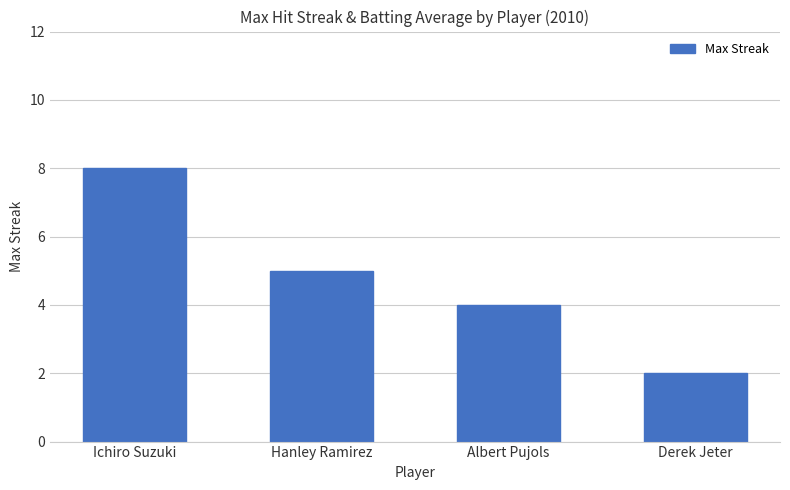

Rank the categories by value from lowest to highest.

Derek Jeter, Albert Pujols, Hanley Ramirez, Ichiro Suzuki